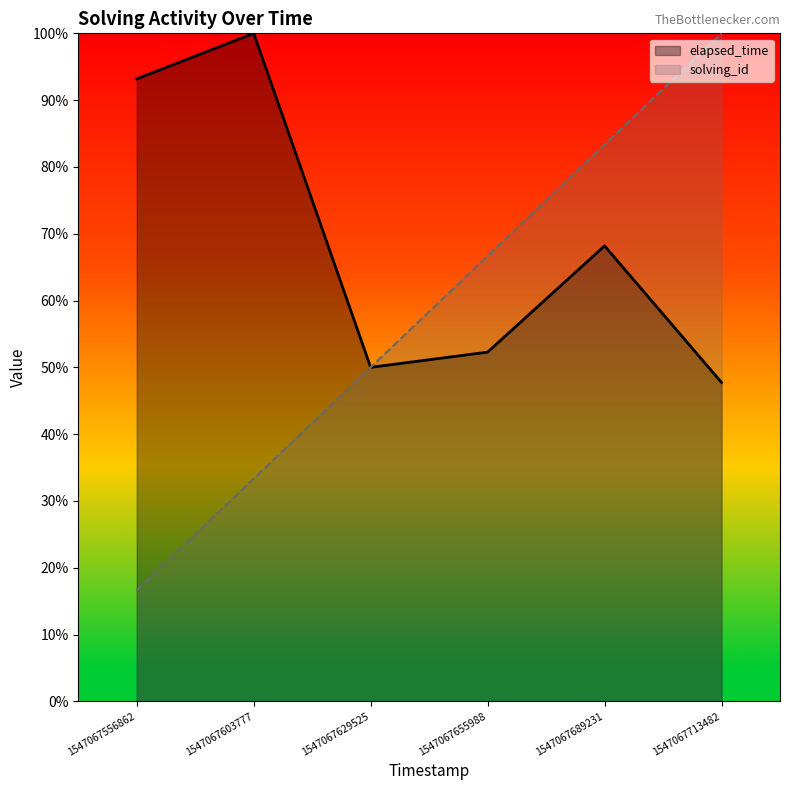

True or false: elapsed_time has more than 1 interior local peaks.

True